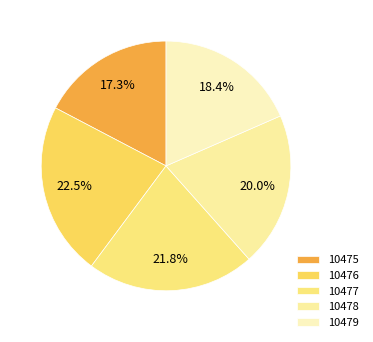

Is it true that 10479 is 18% of the pie?

True